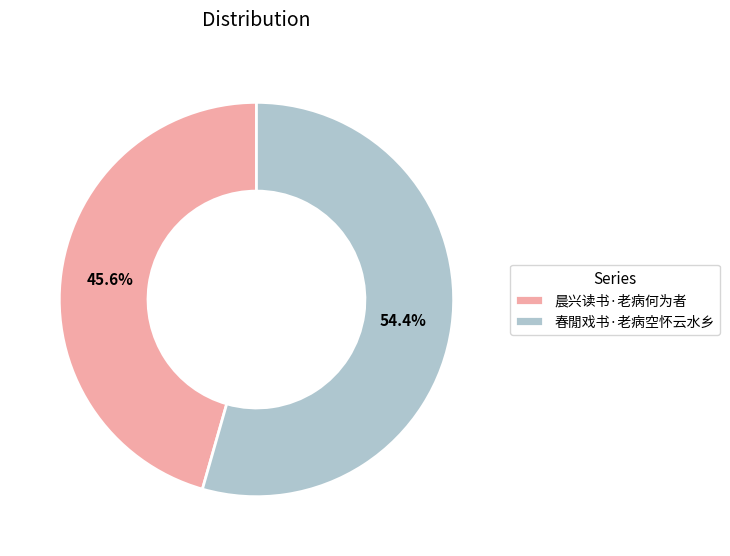

What percentage is the 春閒戏书·老病空怀云水乡 slice, to the nearest percent?

54%